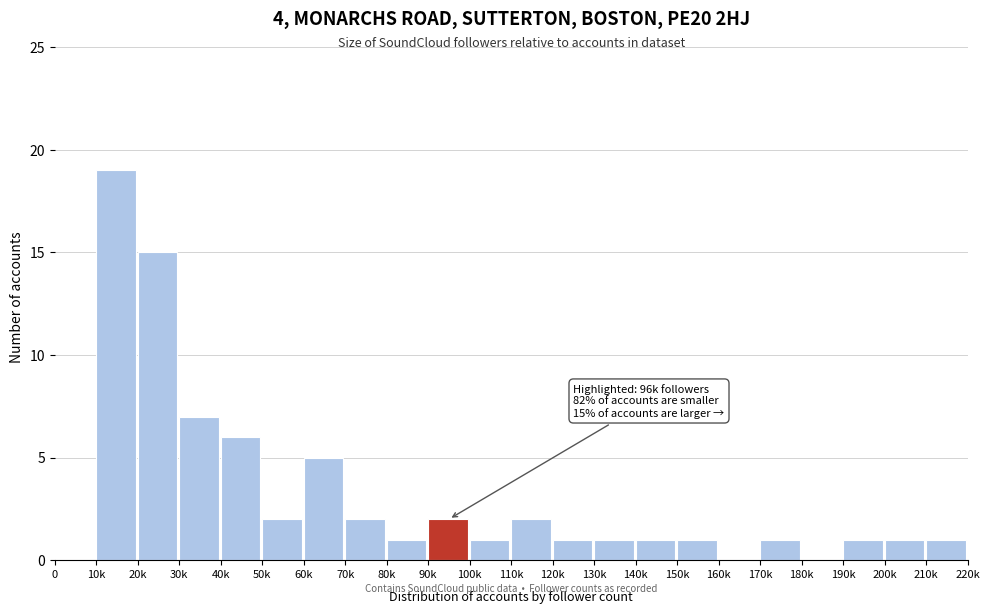

Reading right to left, list all the values displayed in this chart.

210k=1	200k=1	190k=1	180k=0	170k=1	160k=0	150k=1	140k=1	130k=1	120k=1	110k=2	100k=1	90k=2	80k=1	70k=2	60k=5	50k=2	40k=6	30k=7	20k=15	10k=19	0=0